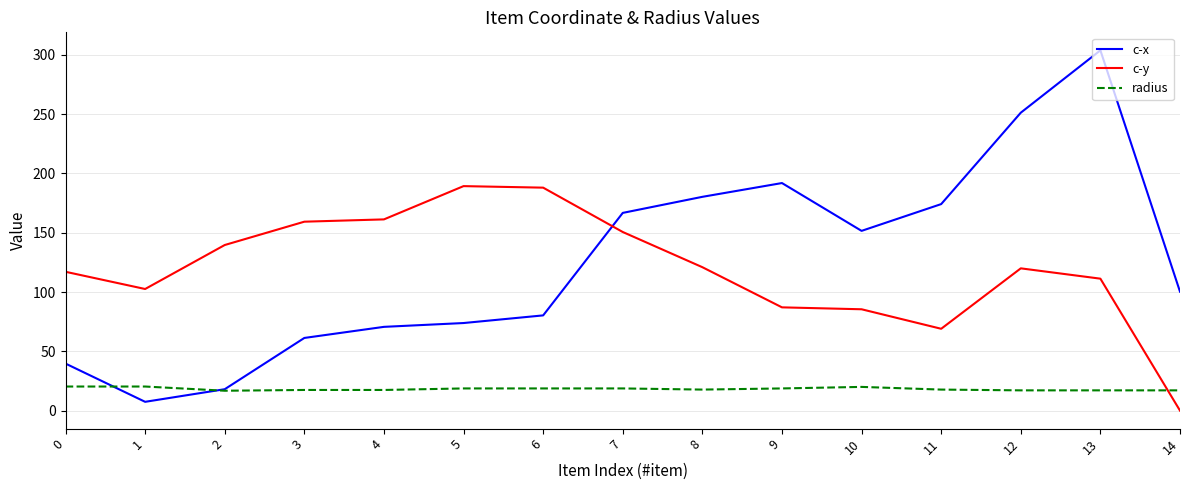

Which series has the largest range (max minus min)?

c-x